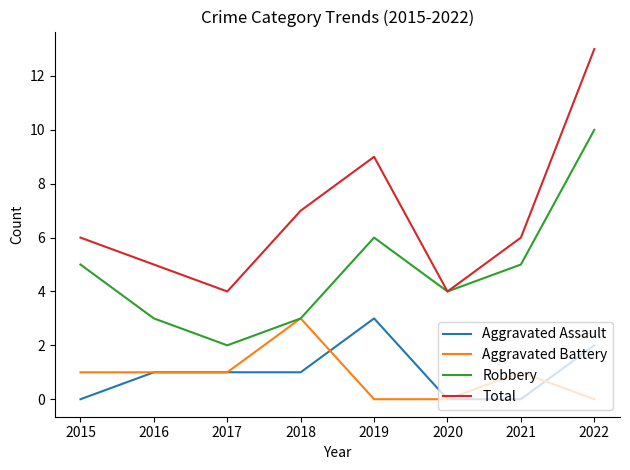

Is this an area chart (filled region under the line)?

No